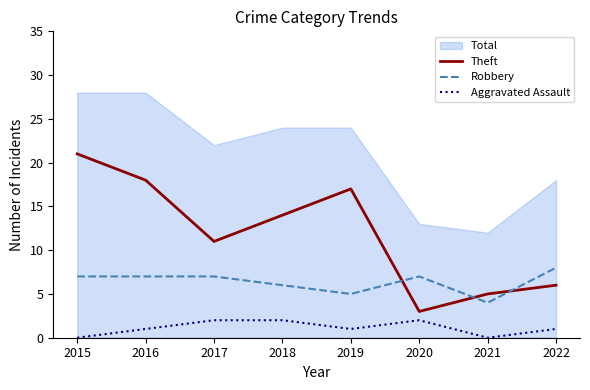

Rank the categories by Robbery value from lowest to highest.

2021, 2019, 2018, 2015, 2016, 2017, 2020, 2022